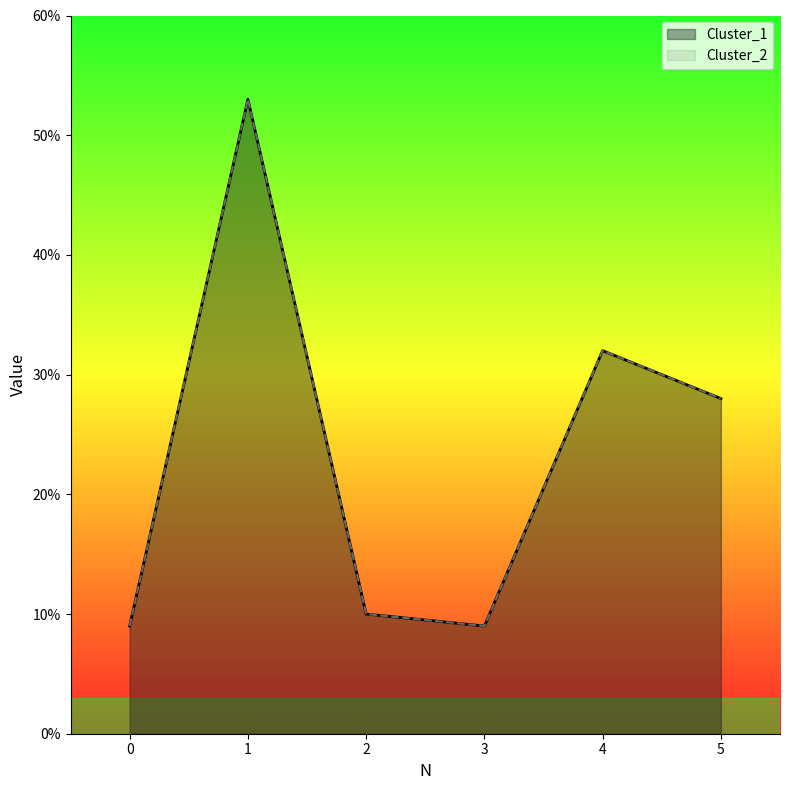

At how many categories does at least one series exceed 13?

3